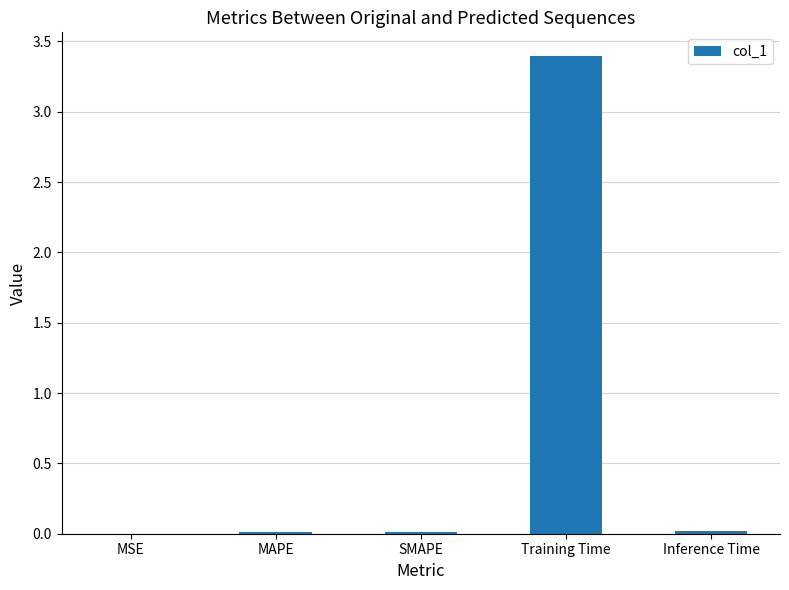

What is the greatest value displayed?

3.4